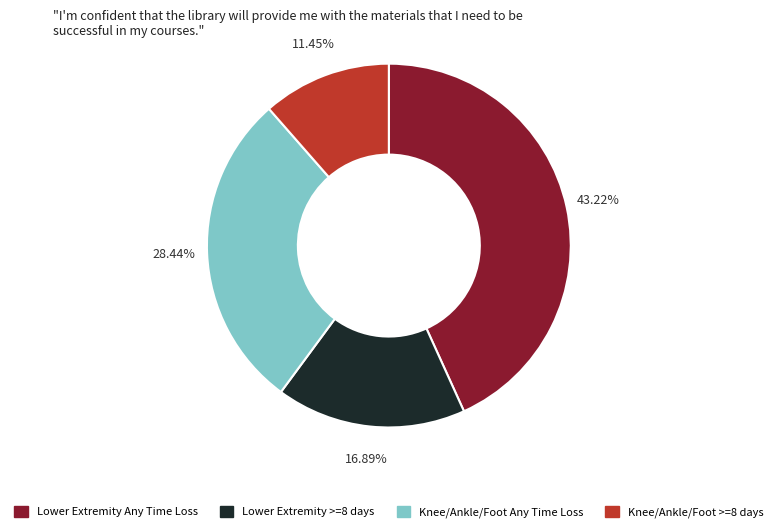

Between Knee/Ankle/Foot >=8 days and Lower Extremity >=8 days, which is larger?

Lower Extremity >=8 days